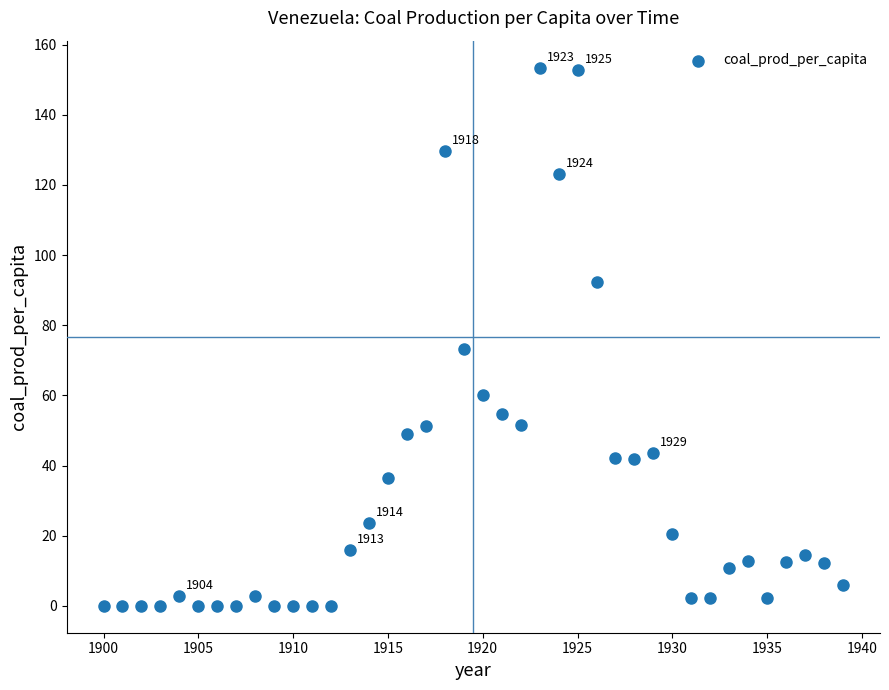

What is the range of X values (max minus min)?

39.0